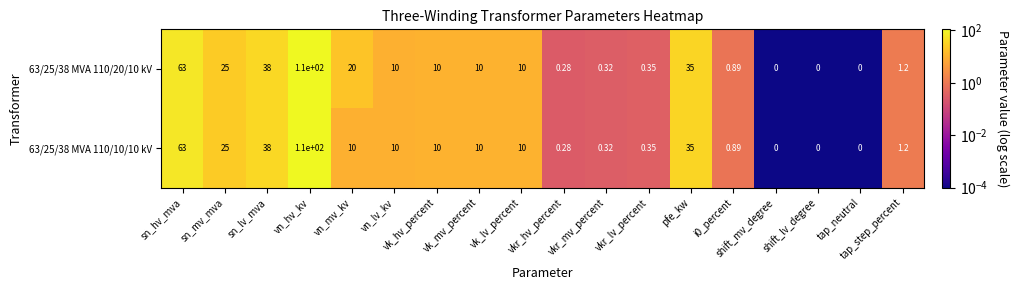

At which category is the sum across all series the highest?

vn_hv_kv